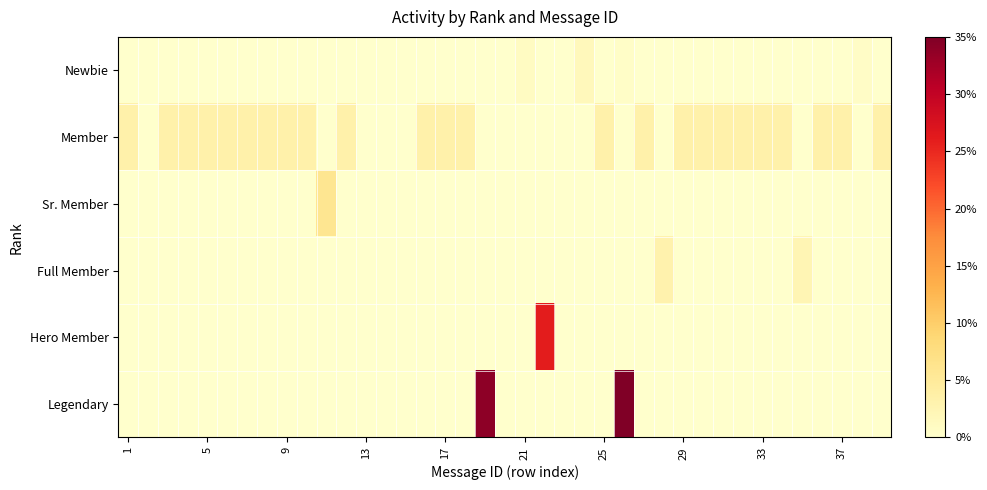

Reading right to left, what are all the values shown in this chart?

Newbie: 0.0	0.6	0.0	0.0	0.0	0.0	0.0	0.0	0.0	0.0	0.0	0.0	0.0	0.5	0.1	1.7	0.0	0.0	1.0	0.0	0.0	0.0	0.0	0.0	0.0	0.0	0.0	0.0	0.0	0.0	0.0	0.0	0.0	0.0	0.0	0.0	0.0	0.0	0.0
Member: 3.3	0.0	3.3	3.3	0.0	3.3	3.3	3.3	3.3	3.3	3.3	0.0	3.3	0.0	3.3	0.0	0.0	0.0	0.0	0.0	0.0	3.3	3.3	3.3	0.0	0.0	0.0	3.3	0.0	3.3	3.3	3.3	3.3	3.3	3.3	3.3	3.3	0.0	3.3
Sr. Member: 0.0	0.0	0.0	0.0	0.0	0.0	0.0	0.0	0.0	0.0	0.0	0.0	0.0	0.0	0.0	0.0	0.0	0.0	0.0	0.0	0.0	0.0	0.0	0.0	0.0	0.0	0.0	0.0	6.0	0.0	0.0	0.0	0.0	0.0	0.0	0.0	0.0	0.0	0.0
Full Member: 0.0	0.0	0.0	0.0	2.4	0.0	0.0	0.0	0.0	0.0	0.0	3.0	0.0	0.0	0.0	0.0	0.0	0.0	0.0	0.0	0.0	0.0	0.0	0.0	0.0	0.0	0.0	0.0	0.0	0.0	0.0	0.0	0.0	0.0	0.0	0.0	0.0	0.0	0.0
Hero Member: 0.0	0.0	0.0	0.0	0.0	0.0	0.0	0.0	0.0	0.0	0.0	0.0	0.0	0.0	0.0	0.0	0.0	26.0	0.0	0.0	0.0	0.0	0.0	0.0	0.0	0.0	0.0	0.0	0.0	0.0	0.0	0.0	0.0	0.0	0.0	0.0	0.0	0.0	0.0
Legendary: 0.0	0.0	0.0	0.0	0.0	0.0	0.0	0.0	0.0	0.0	0.0	0.0	0.0	35.0	0.0	0.0	0.0	0.0	0.0	0.0	34.0	0.0	0.0	0.0	0.0	0.0	0.0	0.0	0.0	0.0	0.0	0.0	0.0	0.0	0.0	0.0	0.0	0.0	0.0